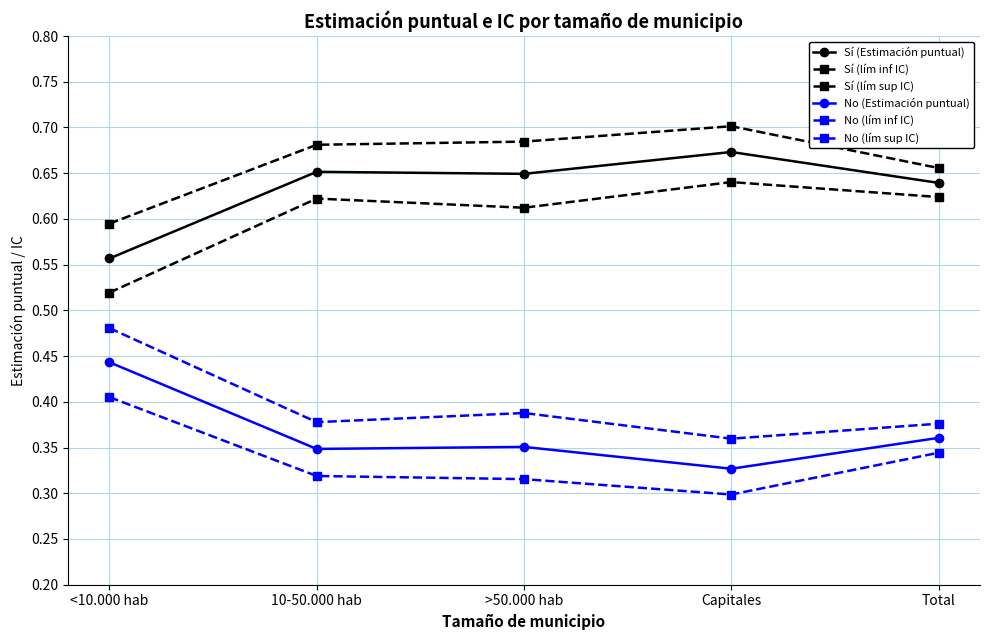

Is this an area chart (filled region under the line)?

No